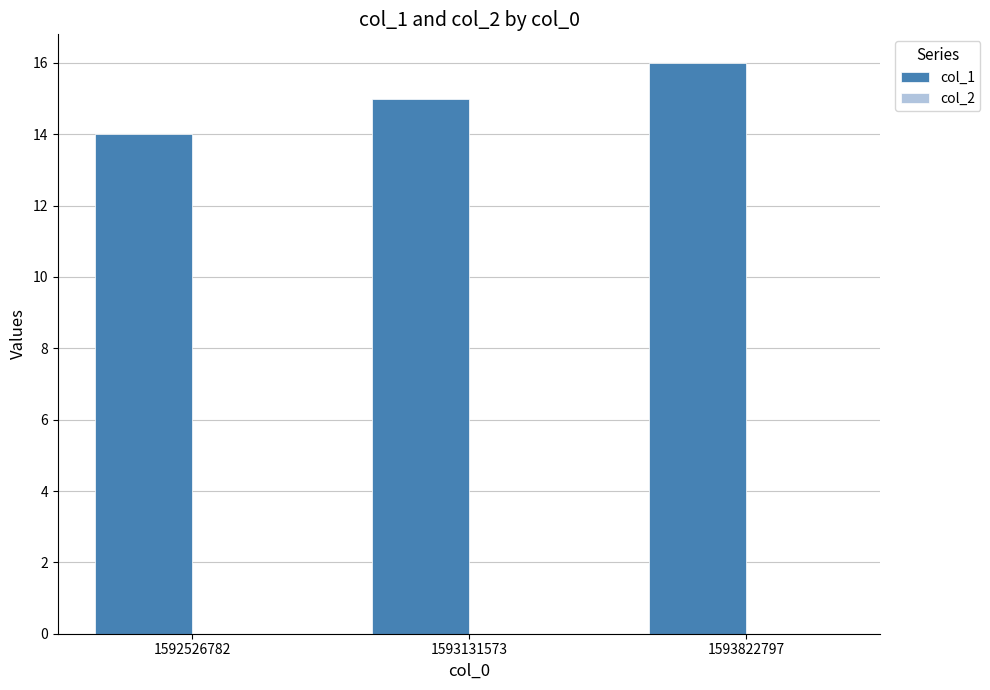

What is the ratio of the value at 1592526782 to the value at 1593131573?

0.9